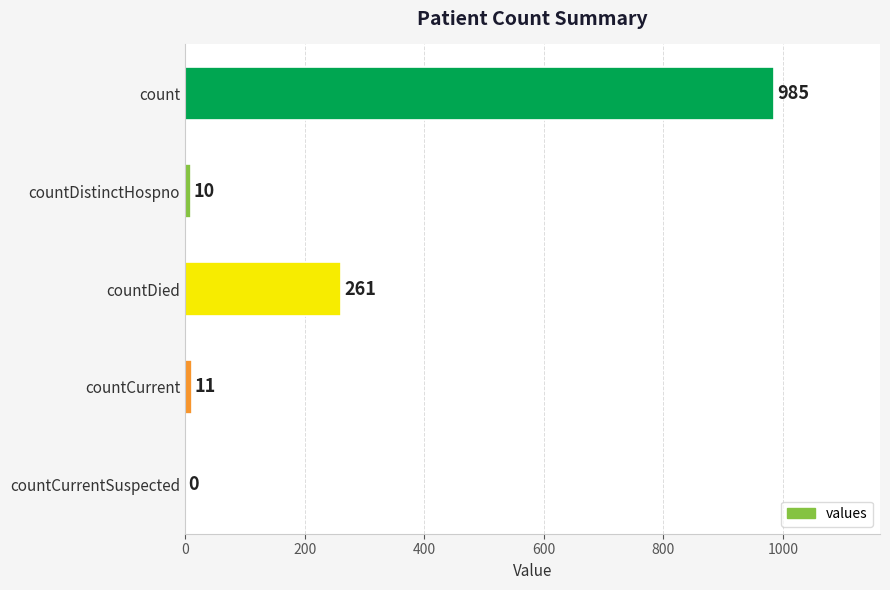

What is the average value?

253